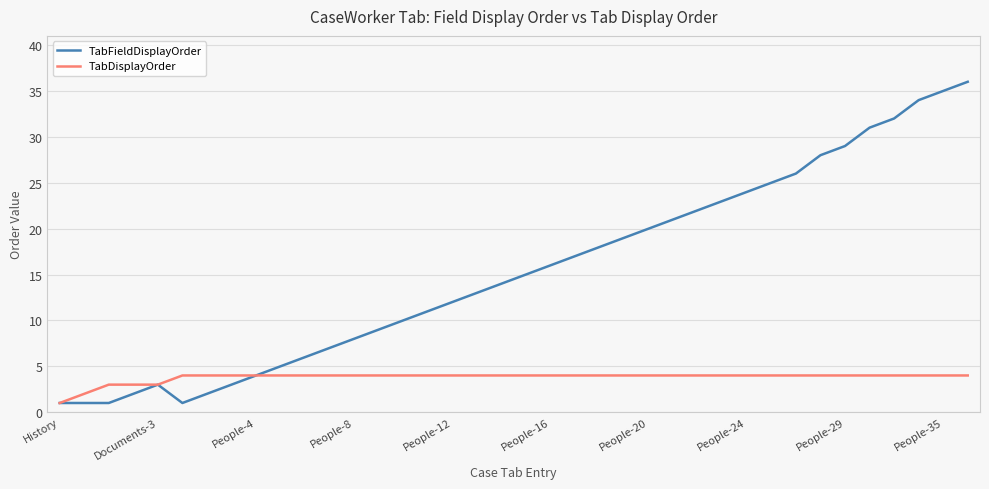

Rank the series by their maximum value, from lowest to highest.

TabDisplayOrder, TabFieldDisplayOrder